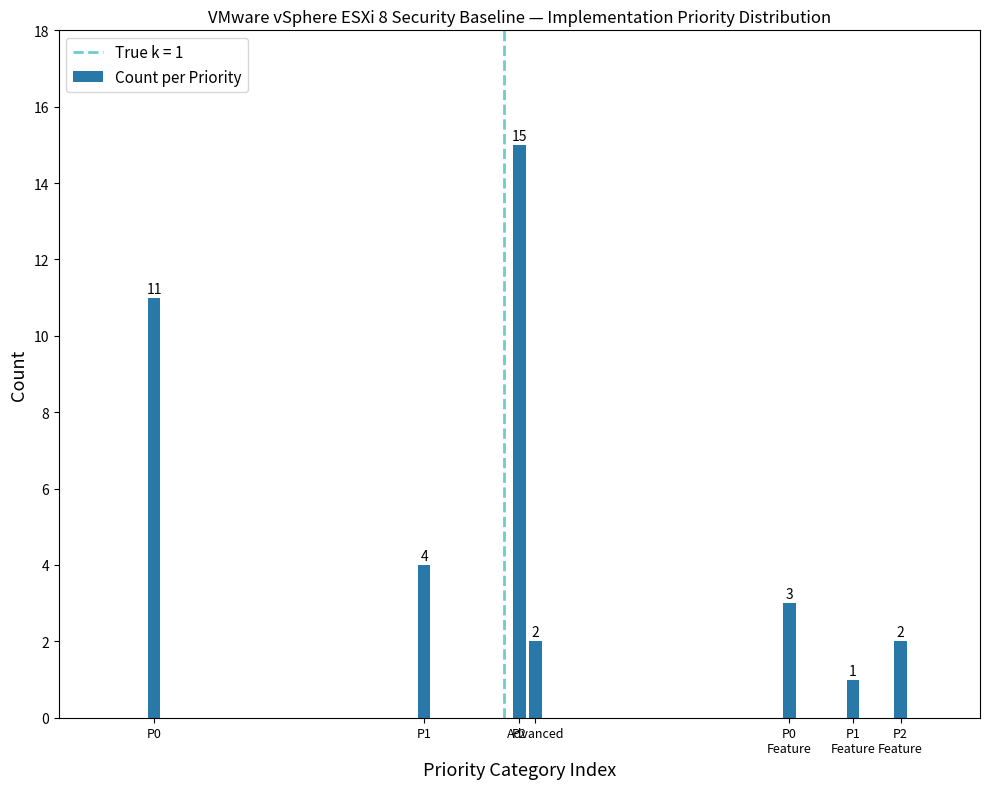

Reading right to left, extract all data points from this chart.

2	1	3	2	15	4	11